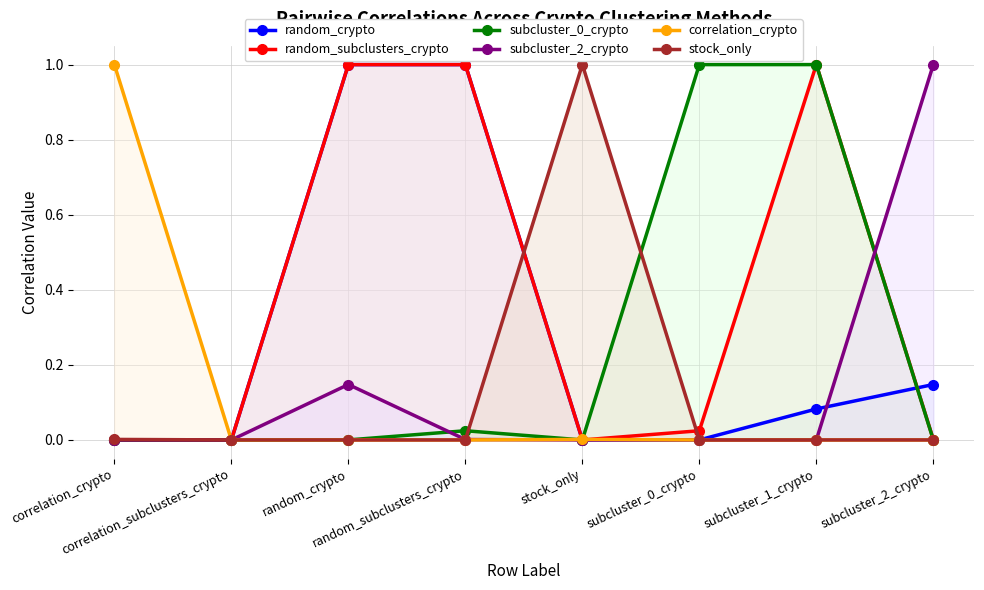

Reading left to right, list all the values displayed in this chart.

random_crypto: correlation_crypto=0.0	correlation_subclusters_crypto=0.0	random_crypto=1.0	random_subclusters_crypto=1.0	stock_only=0.0	subcluster_0_crypto=0.0	subcluster_1_crypto=0.1	subcluster_2_crypto=0.1
random_subclusters_crypto: correlation_crypto=0.0	correlation_subclusters_crypto=0.0	random_crypto=1.0	random_subclusters_crypto=1.0	stock_only=0.0	subcluster_0_crypto=0.0	subcluster_1_crypto=1.0	subcluster_2_crypto=0.0
subcluster_0_crypto: correlation_crypto=0.0	correlation_subclusters_crypto=0.0	random_crypto=0.0	random_subclusters_crypto=0.0	stock_only=0.0	subcluster_0_crypto=1.0	subcluster_1_crypto=1.0	subcluster_2_crypto=0.0
subcluster_2_crypto: correlation_crypto=0.0	correlation_subclusters_crypto=0.0	random_crypto=0.1	random_subclusters_crypto=0.0	stock_only=0.0	subcluster_0_crypto=0.0	subcluster_1_crypto=0.0	subcluster_2_crypto=1.0
correlation_crypto: correlation_crypto=1.0	correlation_subclusters_crypto=0.0	random_crypto=0.0	random_subclusters_crypto=0.0	stock_only=0.0	subcluster_0_crypto=0.0	subcluster_1_crypto=0.0	subcluster_2_crypto=0.0
stock_only: correlation_crypto=0.0	correlation_subclusters_crypto=0.0	random_crypto=0.0	random_subclusters_crypto=0.0	stock_only=1.0	subcluster_0_crypto=0.0	subcluster_1_crypto=0.0	subcluster_2_crypto=0.0